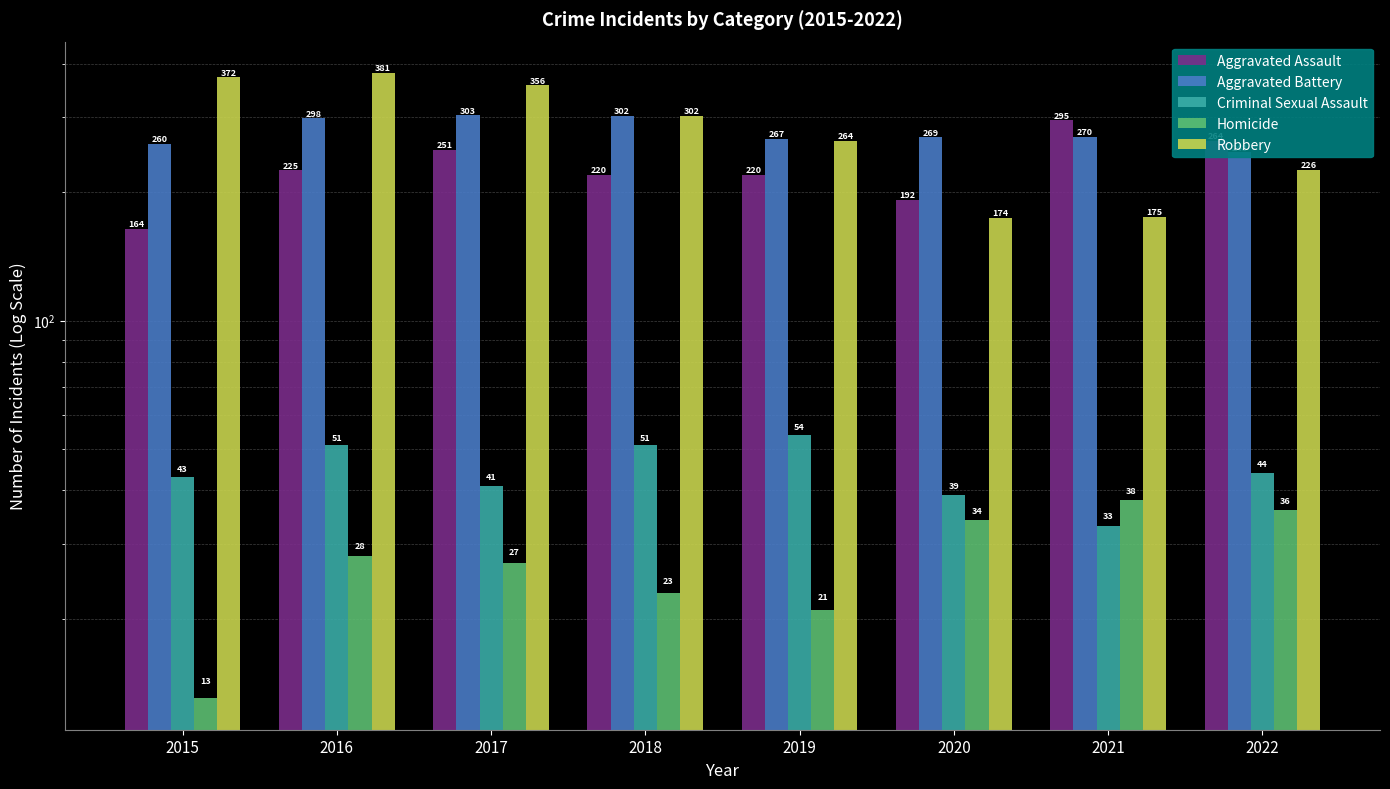

Is it true that Aggravated Battery equals 498 at 2017?

False